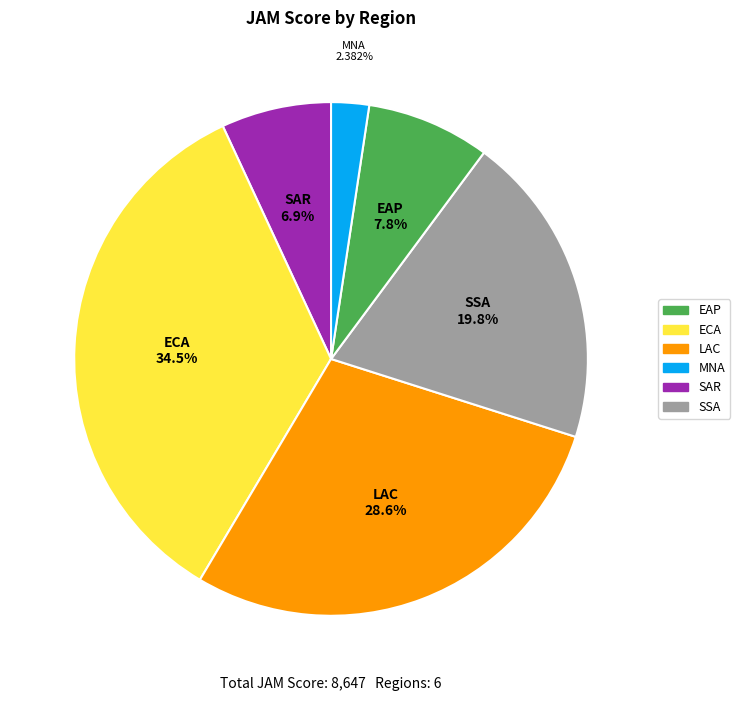

Is there a majority slice in this chart?

No